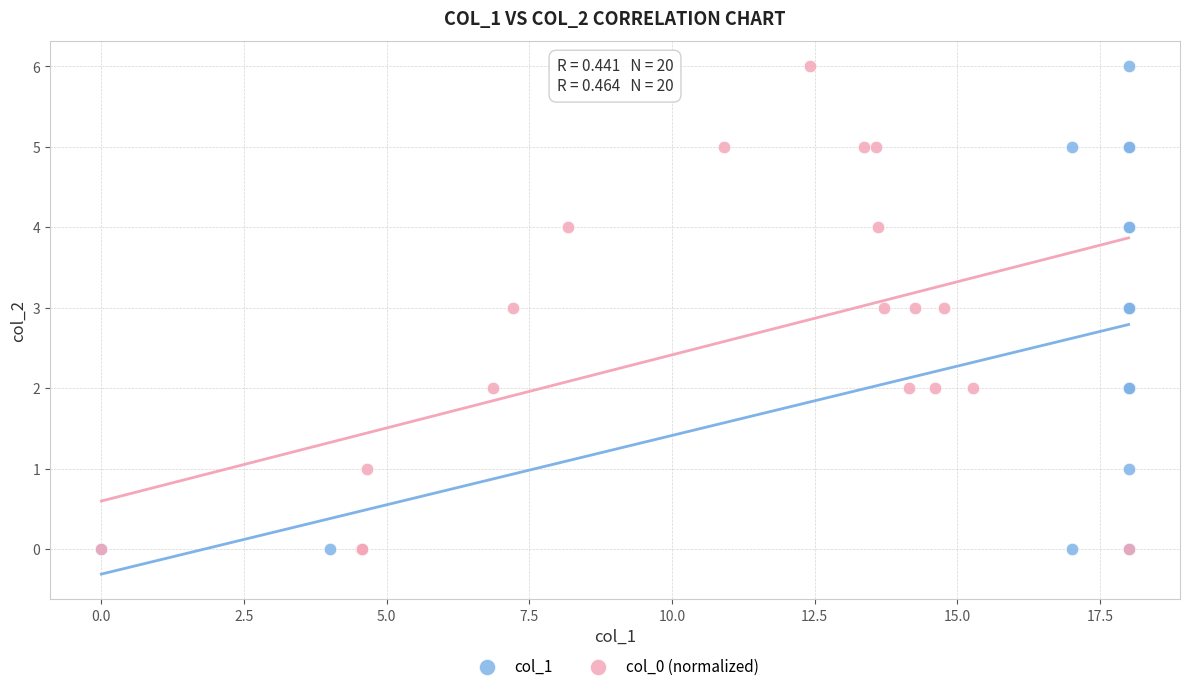

What are all the series names shown in the legend?

col_1, col_0 (normalized)